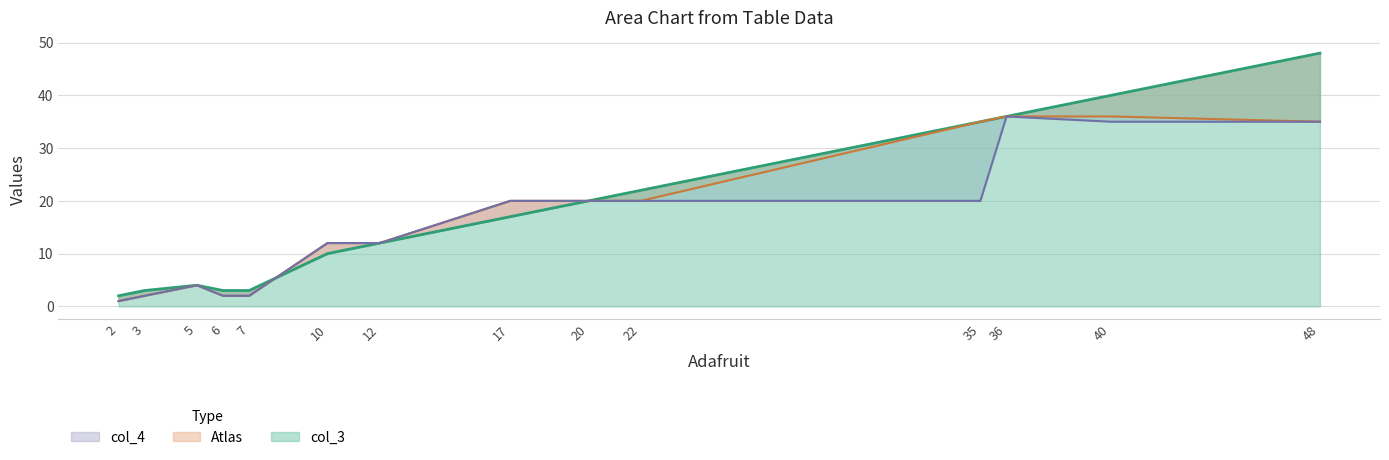

Which series changed the most between 20 and 40?

col_3